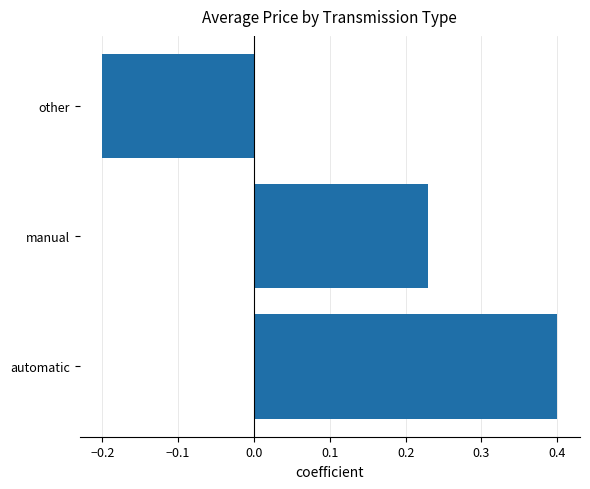

Rank the categories by value from lowest to highest.

other, manual, automatic